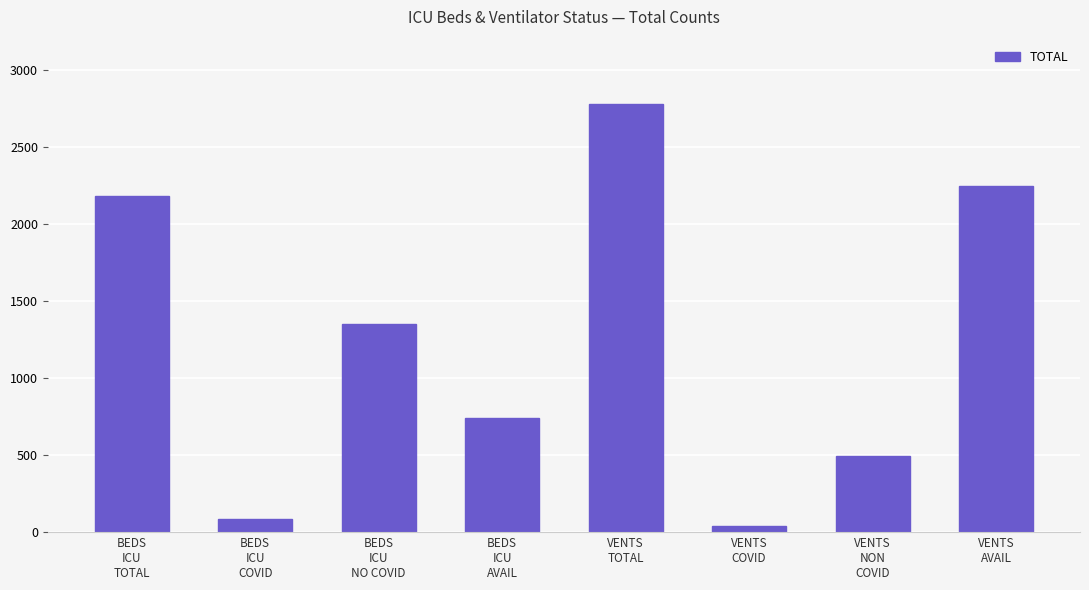

How many bars are there in total?

8